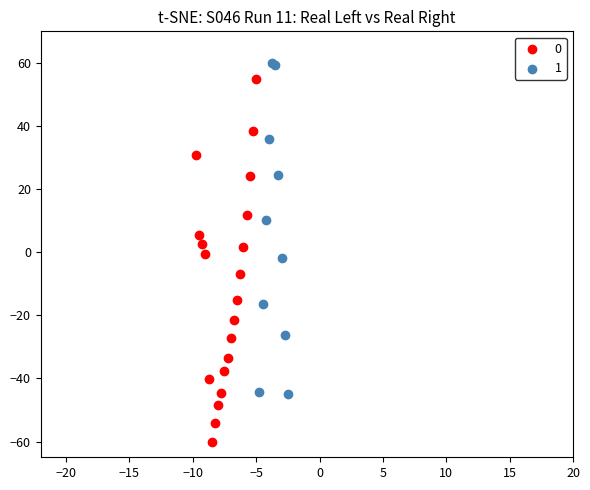

What are all the series names shown in the legend?

0, 1